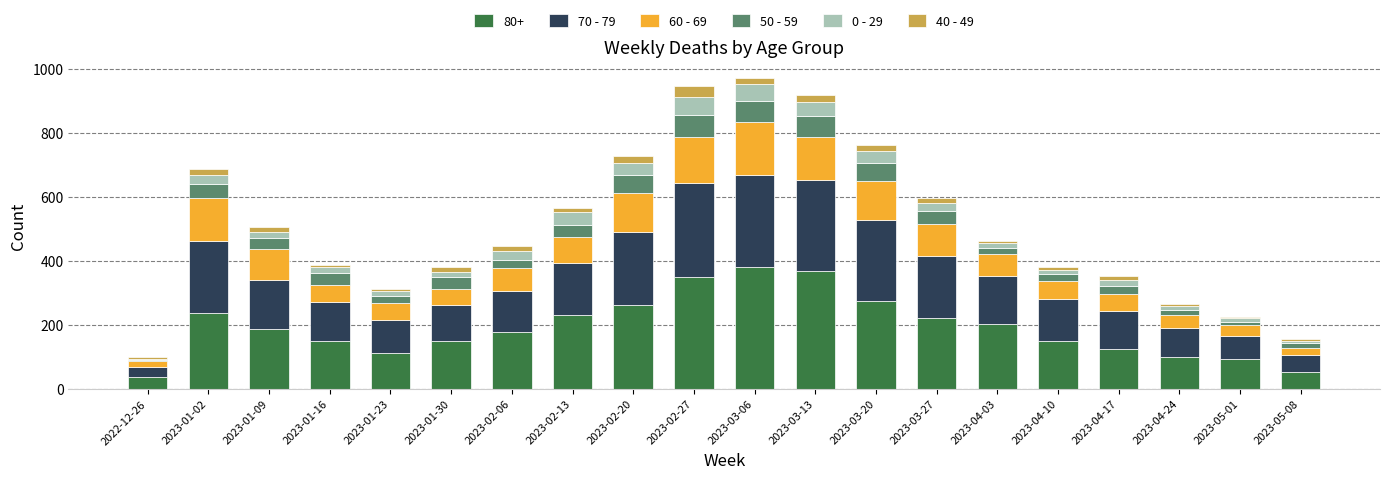

Are the bars grouped side by side (vs. stacked)?

No